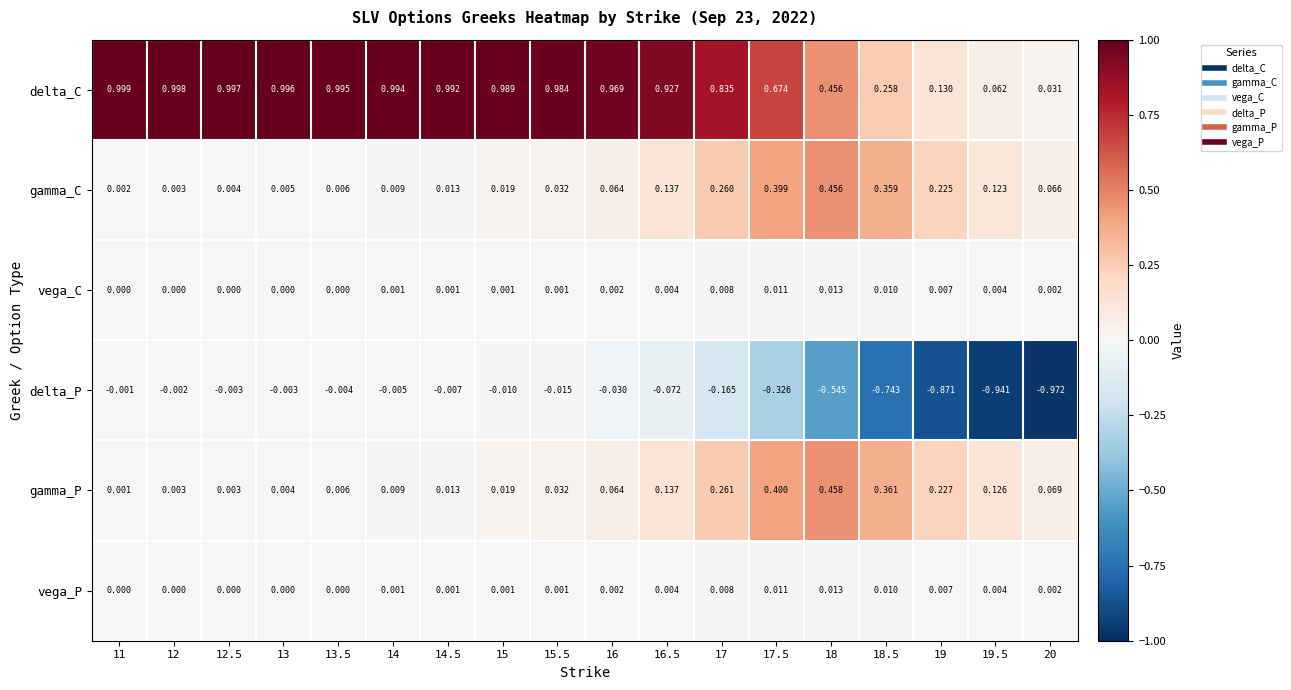

Which series has the largest total across all categories?

delta_C